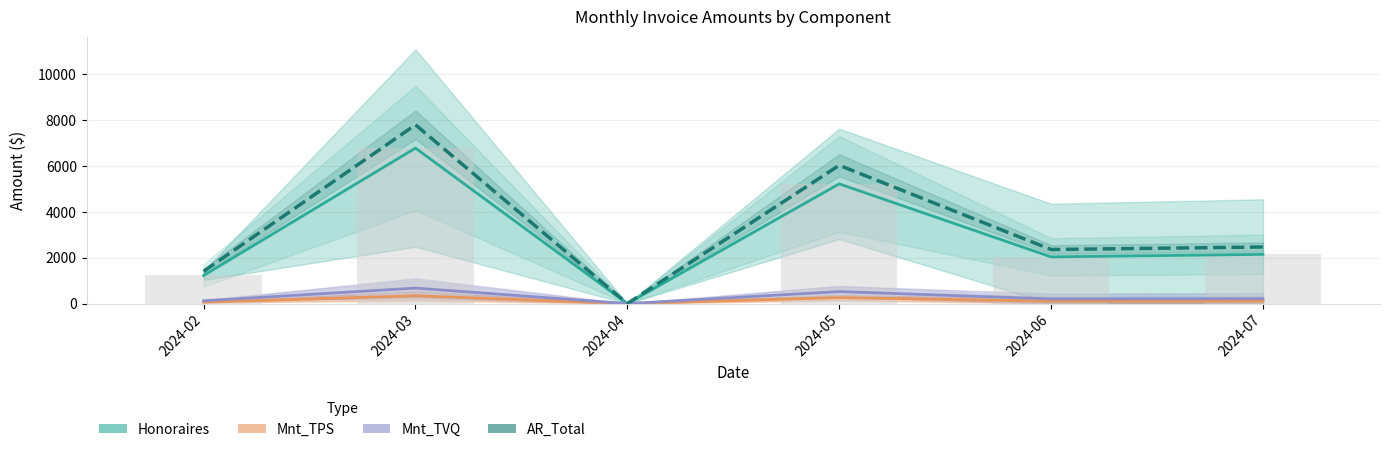

The value of Mnt_TPS at 2024-02 is 12.4. True or false?

False